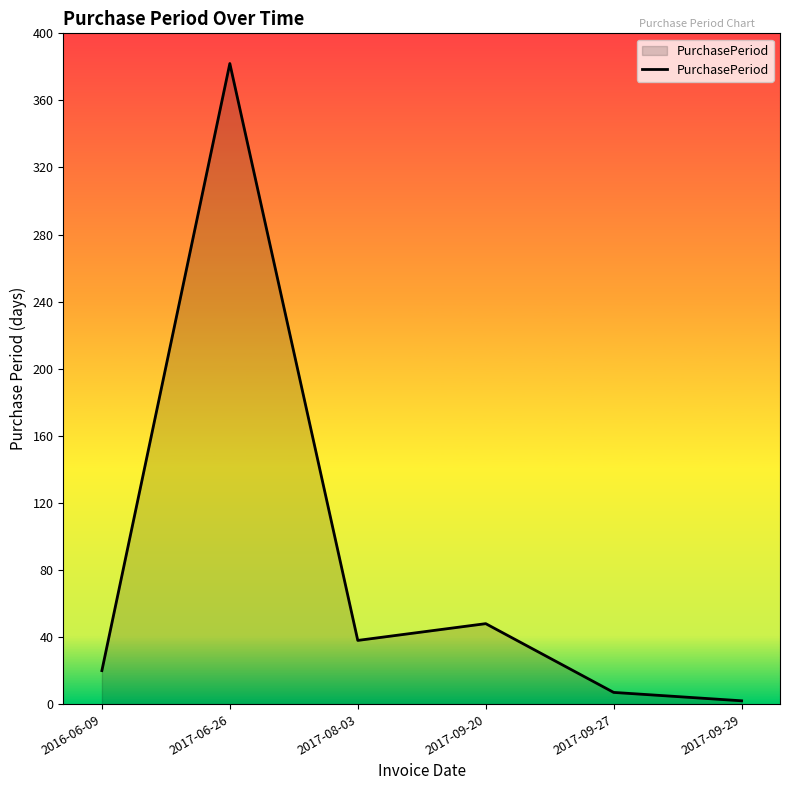

What position from the left is 2017-09-29?

6